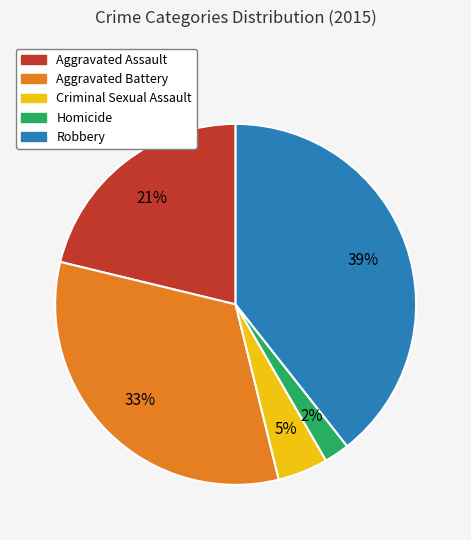

To the nearest percent, what is the difference between the largest and smallest slice percentages?

37%